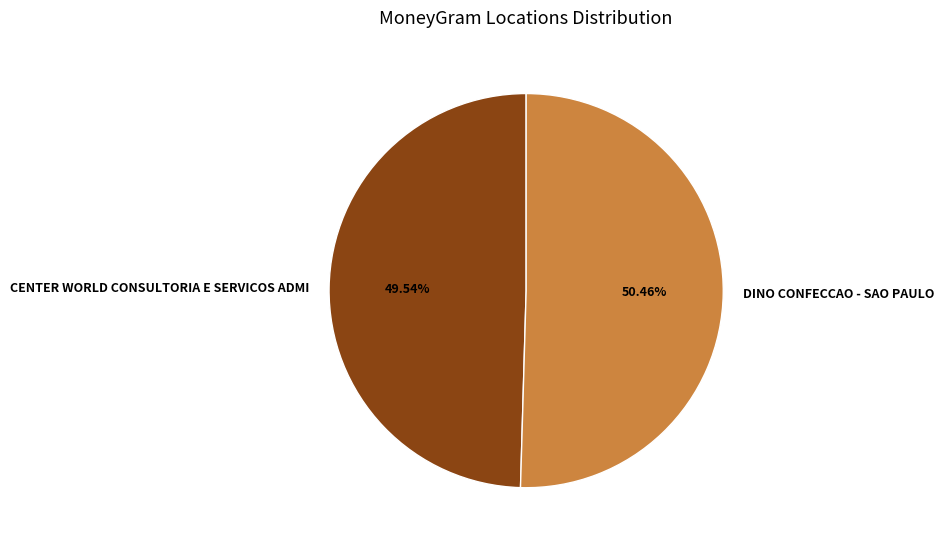

Which slice represents more than half of the pie?

DINO CONFECCAO - SAO PAULO